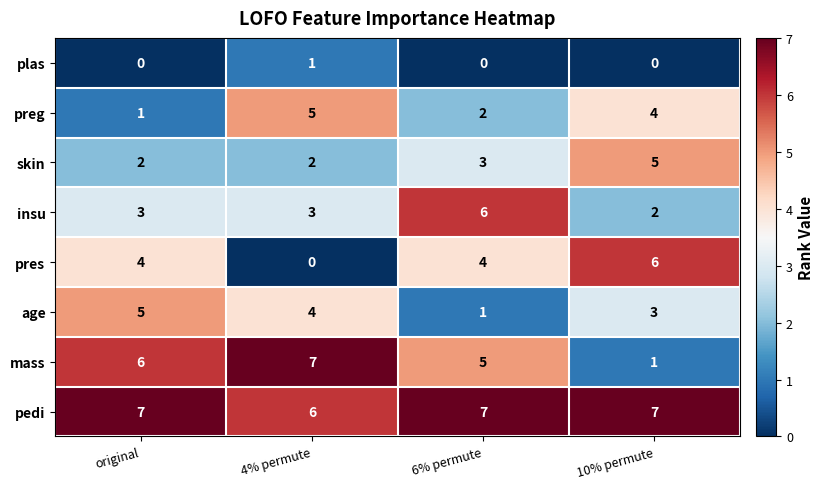

What is the difference between the highest and lowest values at 10% permute?

7